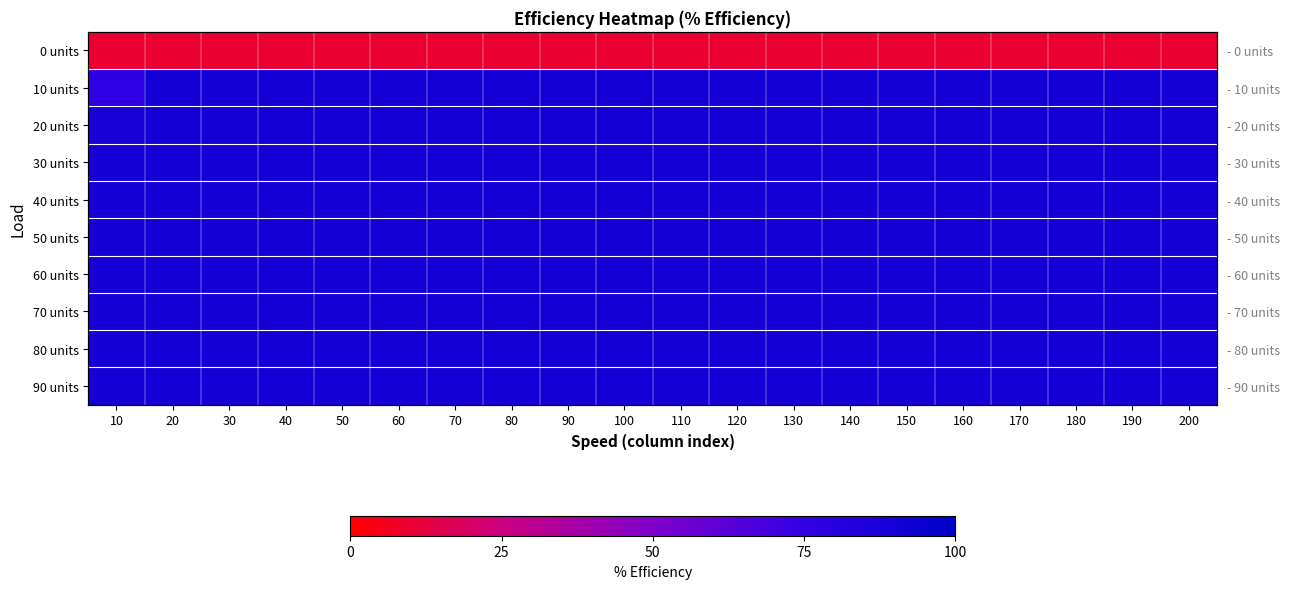

Which category has the lowest value in the 90 units series?

10